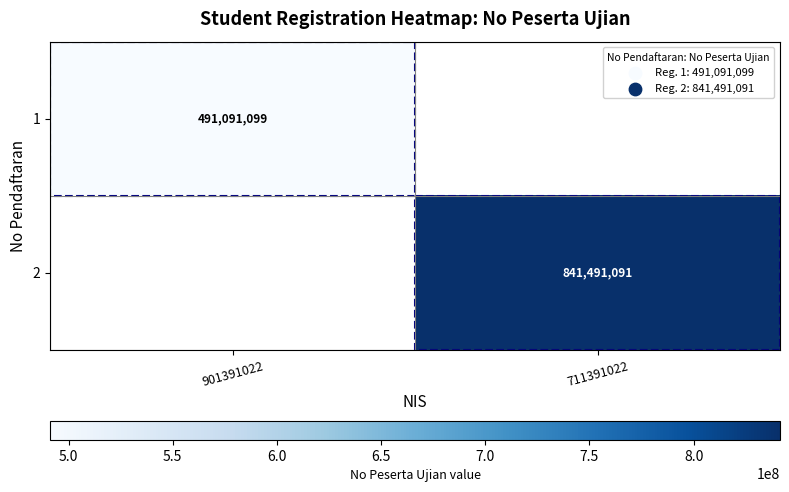

The value of 2 at 711391022 is 841491091. True or false?

True